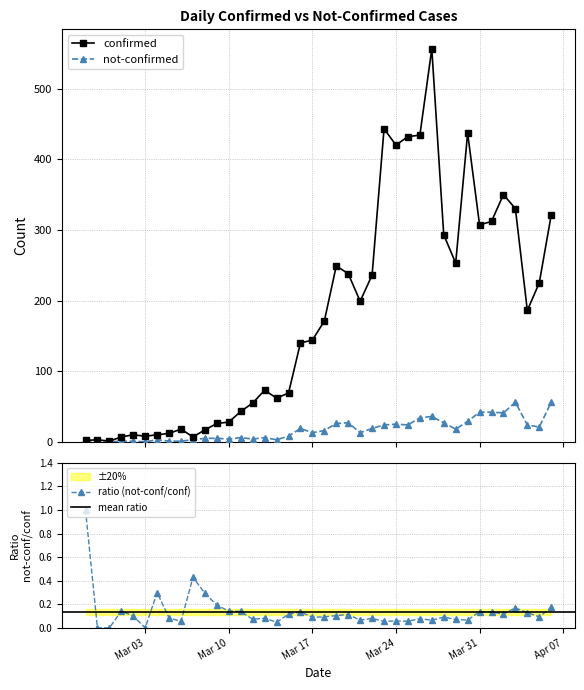

How many values in the not-confirmed series are below 16?

20